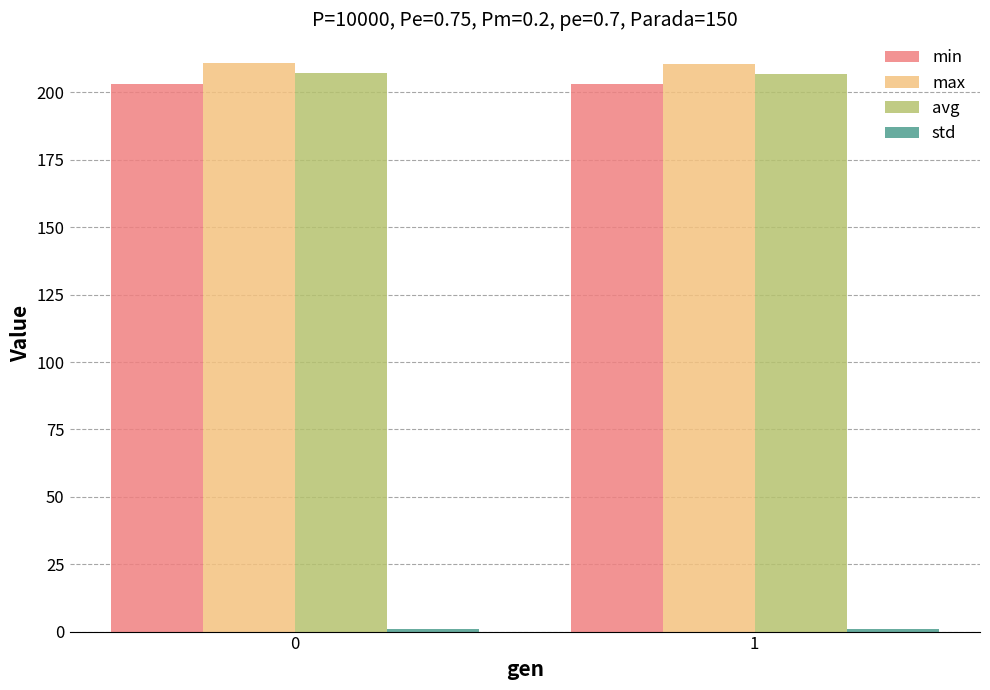

What is the sum of all avg values?

414.2